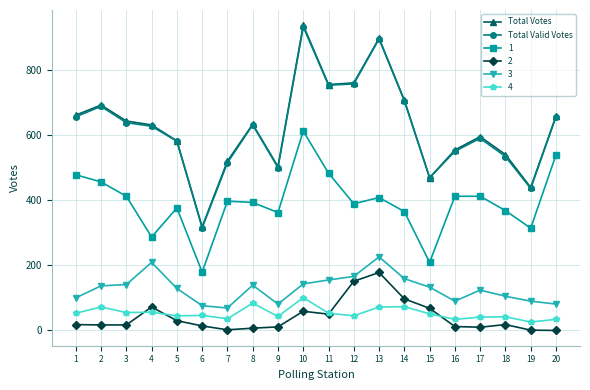

What is the value of the Total Votes point at the 17th from the left?

595